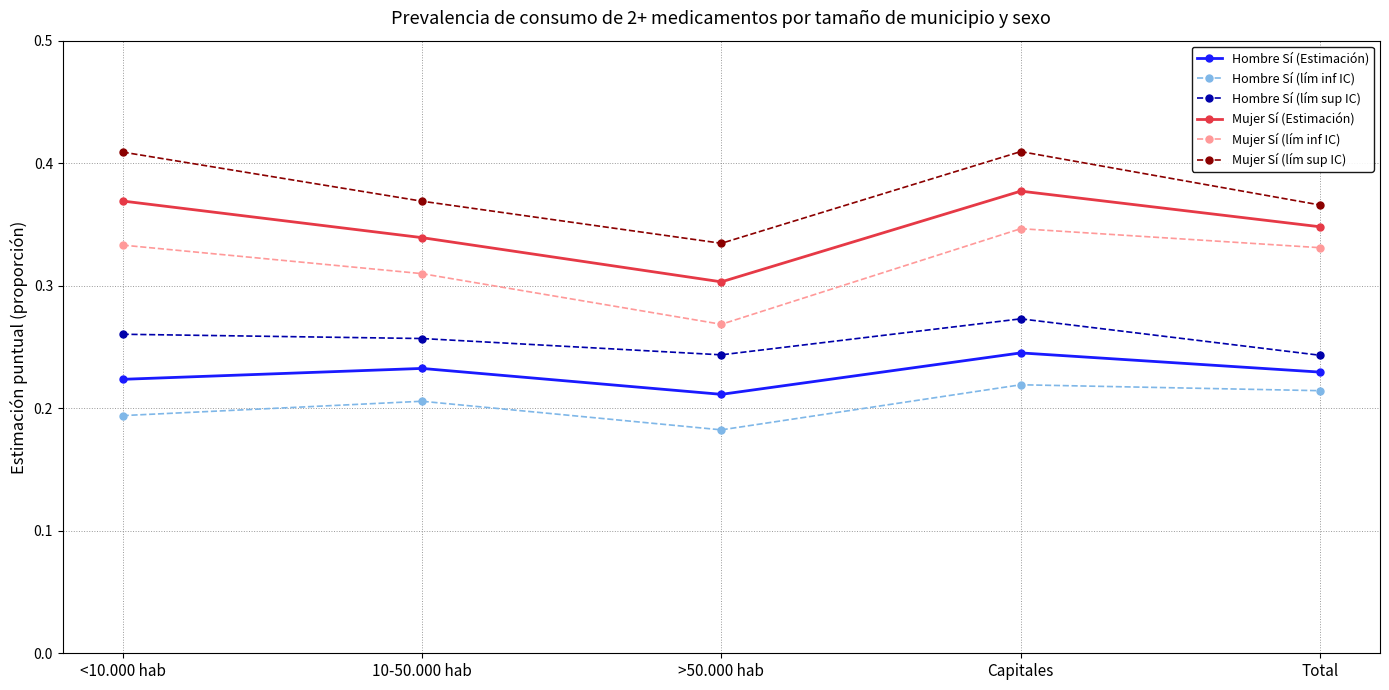

What is the label of the 4th point from the left?

Capitales